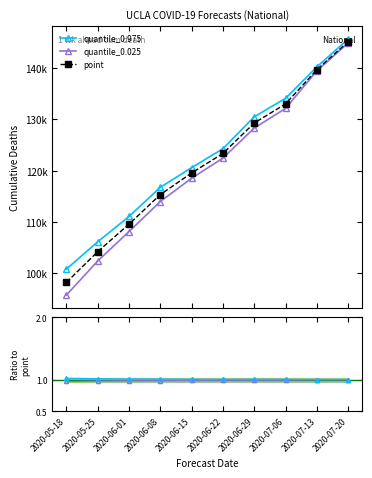

Is the value of quantile_0.975 at 2020-07-06 greater than the value of point at 2020-05-18?

No